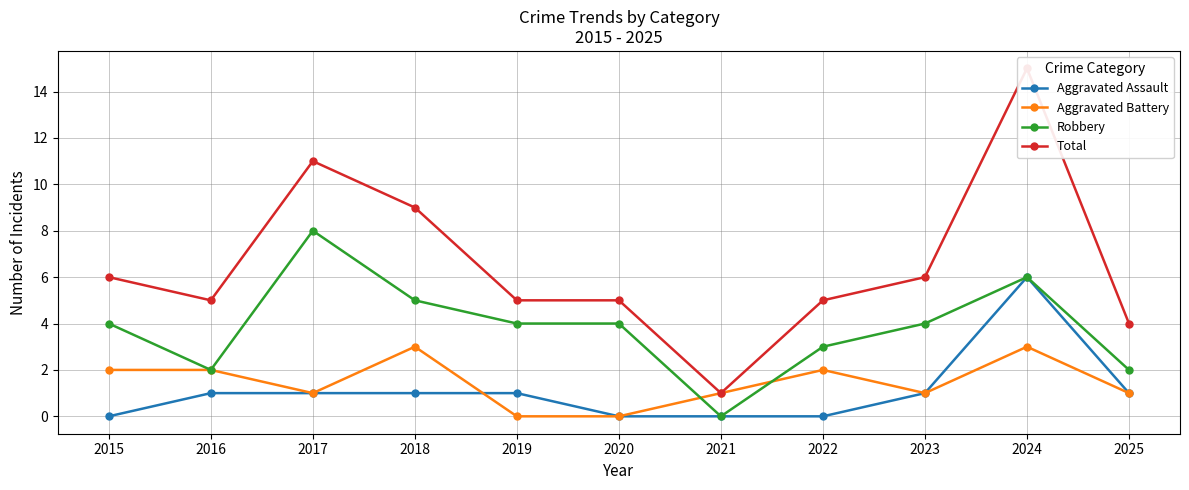

True or false: Total has a value of 17 at 2017.

False